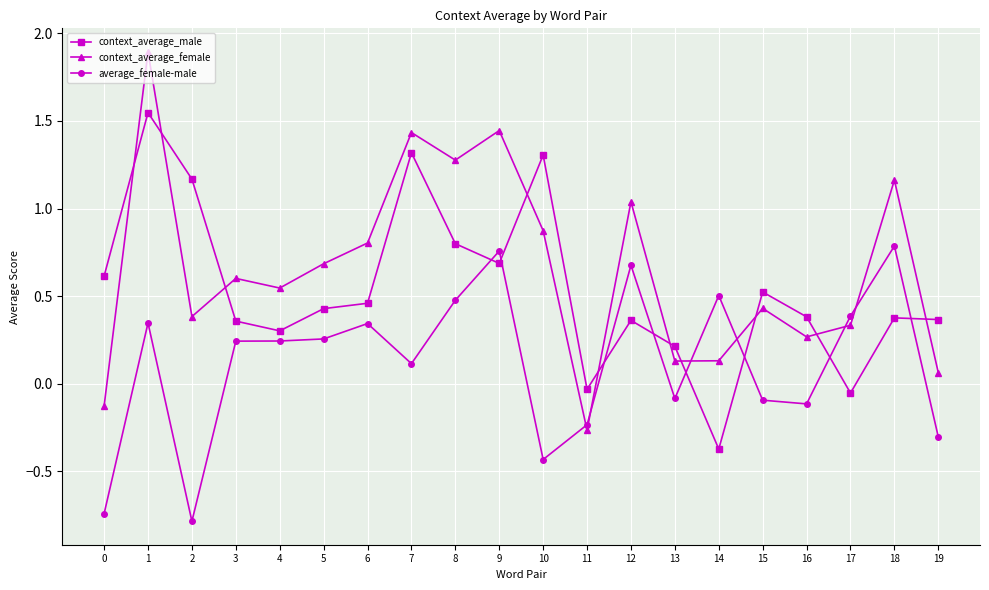

Is this an area chart (filled region under the line)?

No